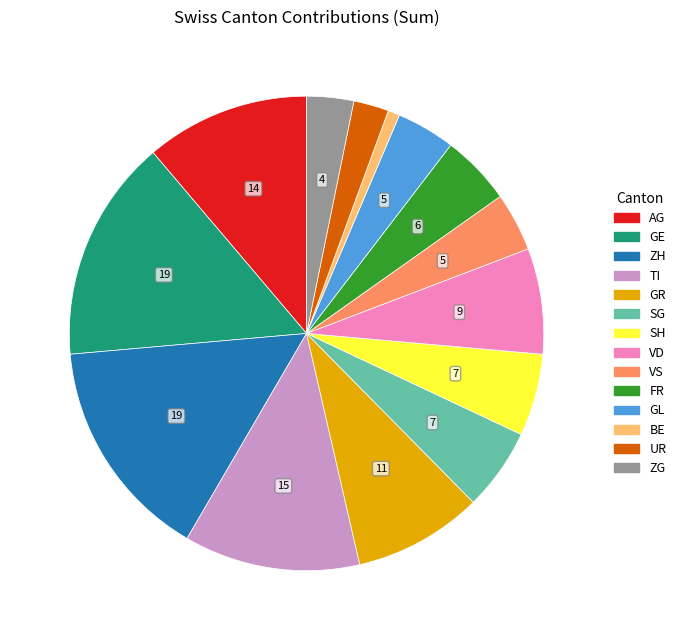

Between SH and ZG, which is larger?

SH